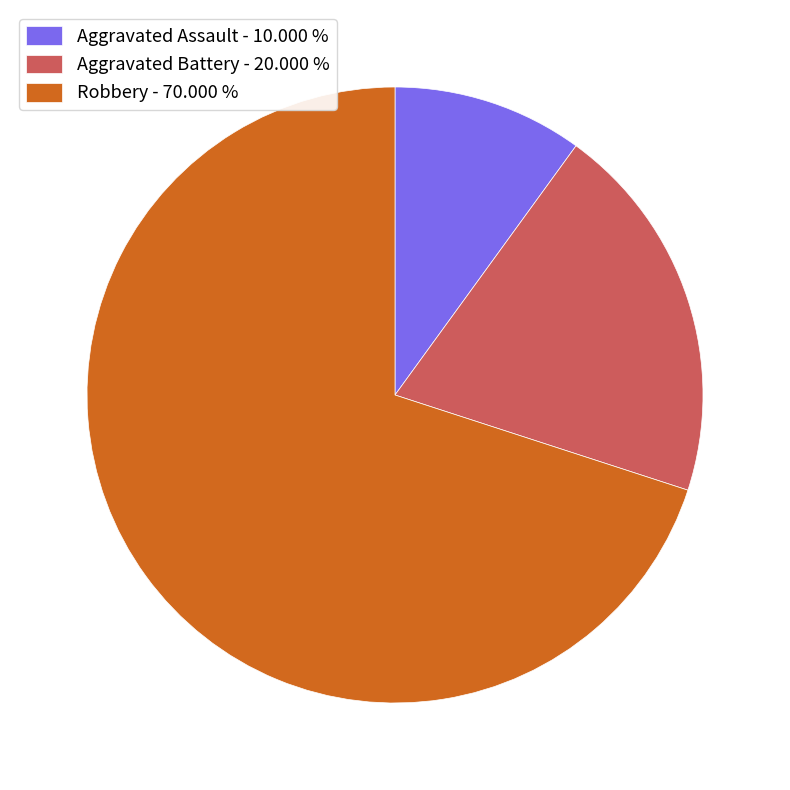

Is it true that Aggravated Assault is 10% of the pie?

True